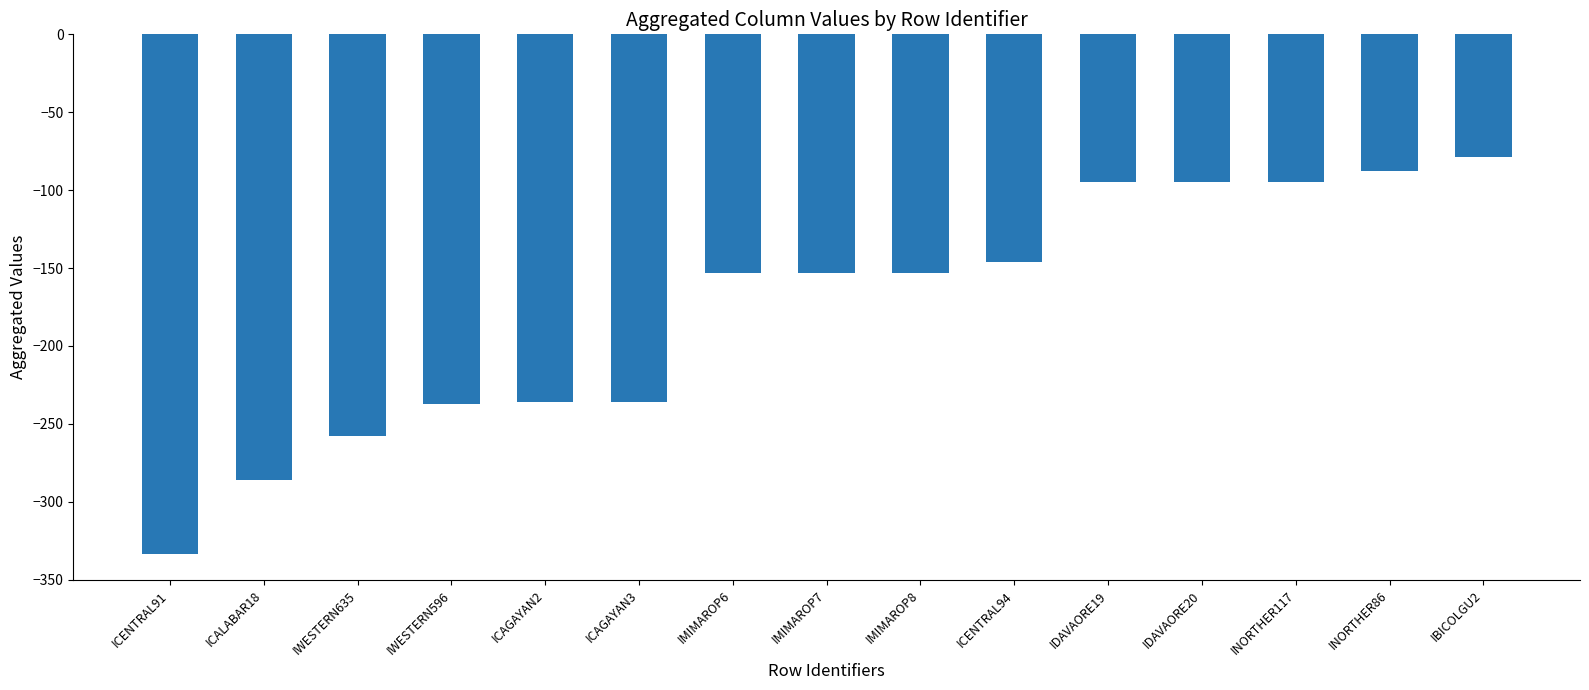

Is it true that the value at ICAGAYAN3 is -138.5?

False